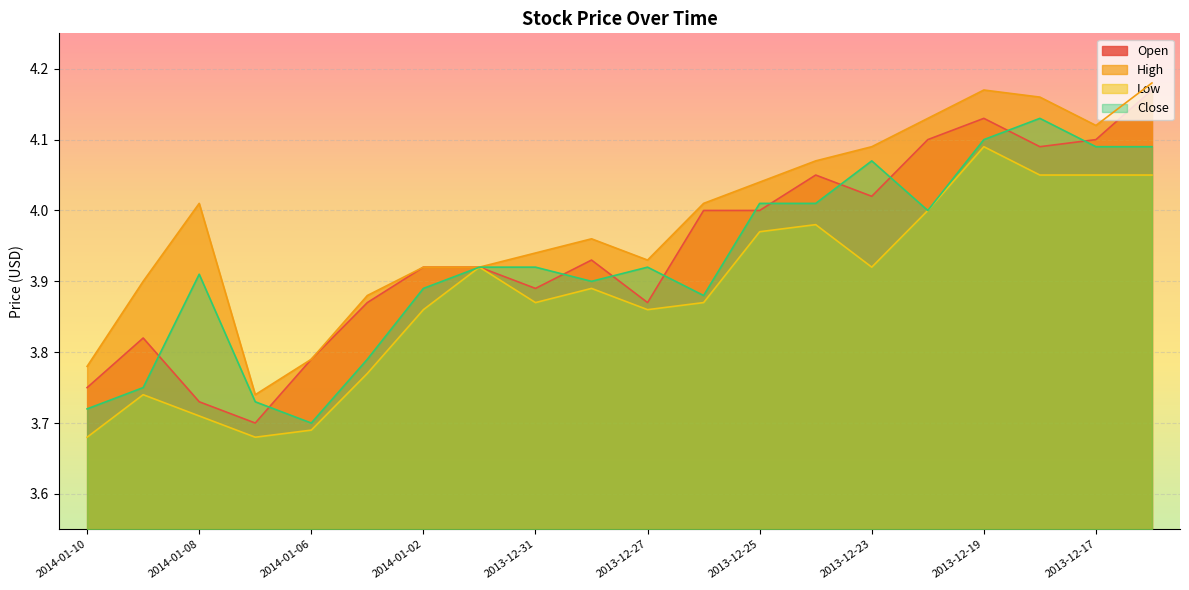

List the series in order of their peak value, highest first.

High, Open, Close, Low